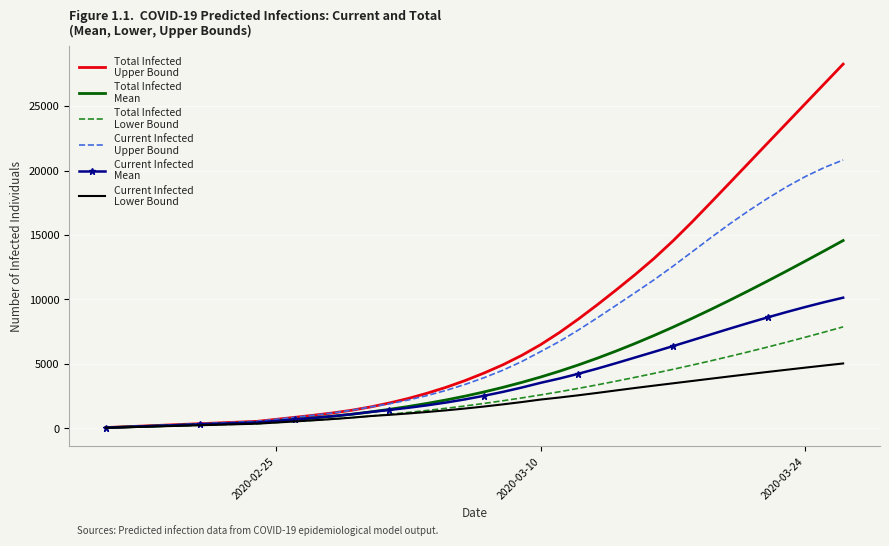

What is the greatest value displayed?

28259